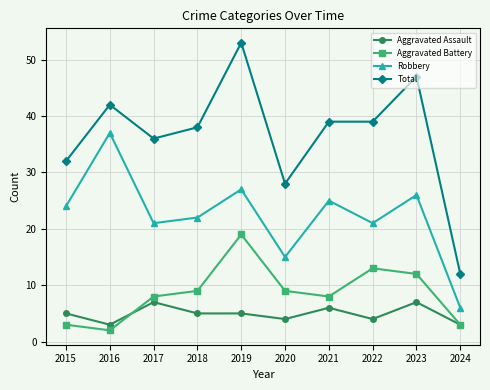

True or false: Aggravated Assault and Aggravated Battery intersect in this chart.

True